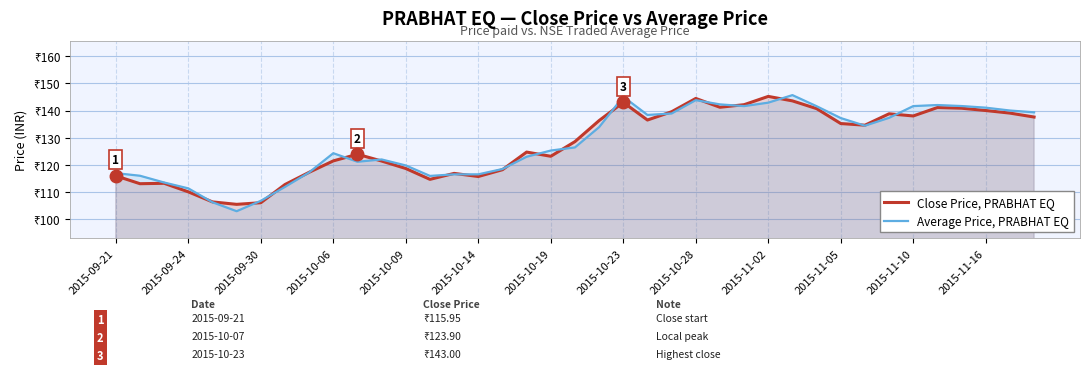

How many lines are shown in the chart?

2